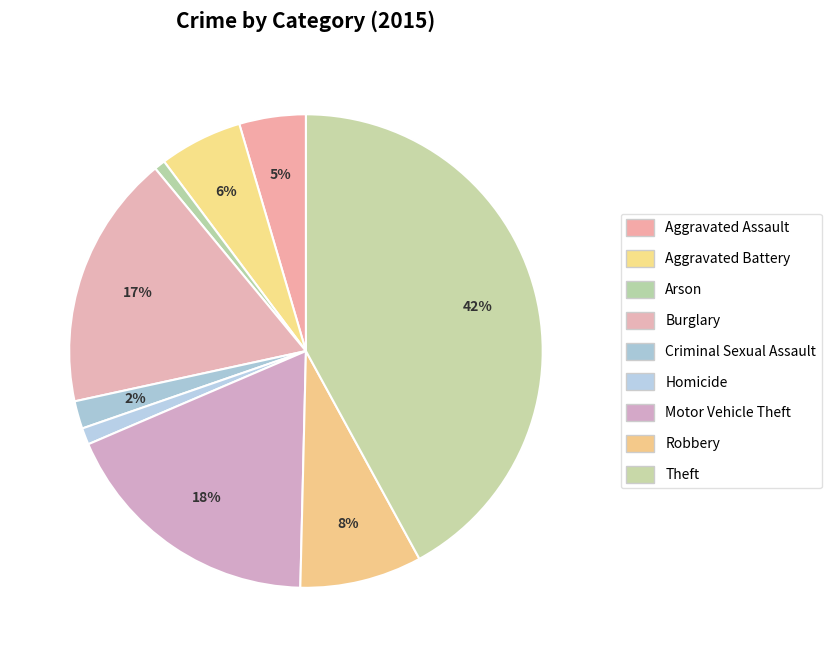

Is it true that Arson is 1% of the pie?

True